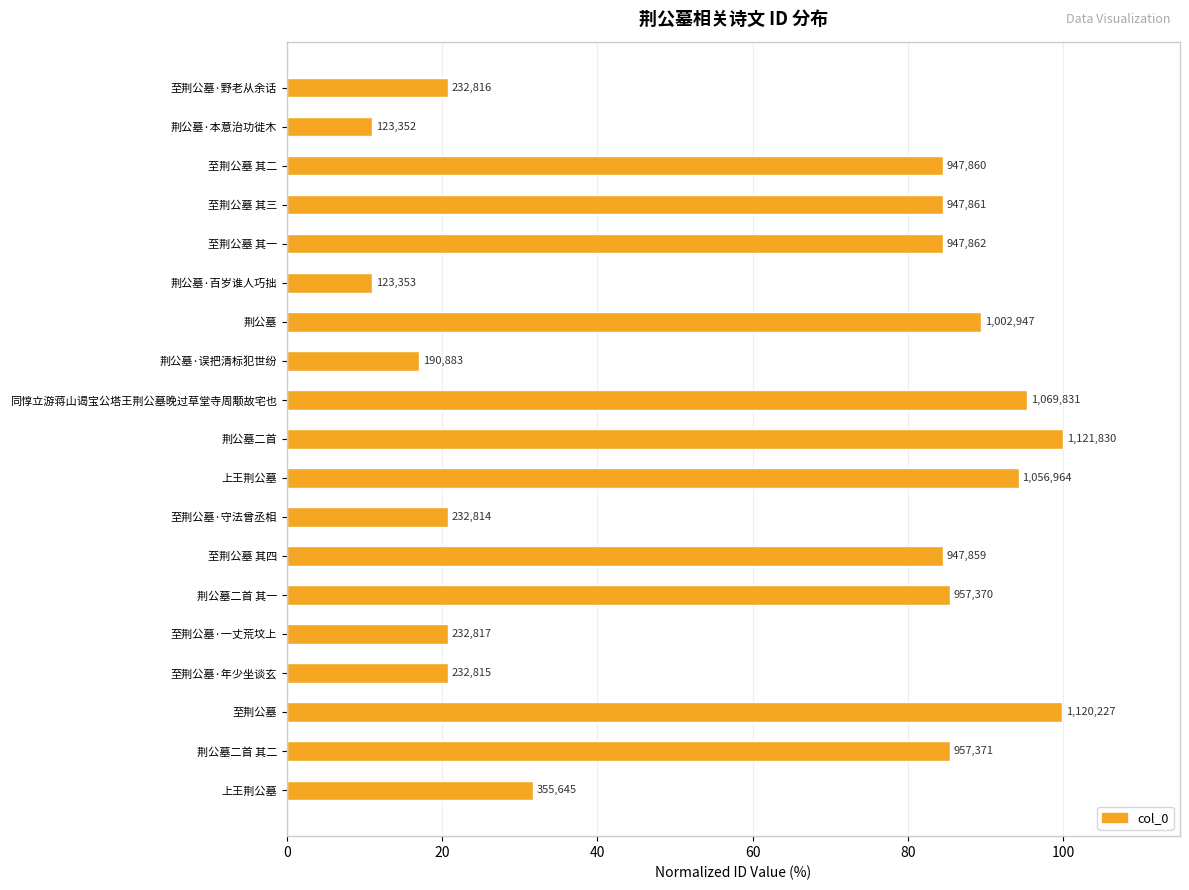

Does the chart contain any negative values?

No